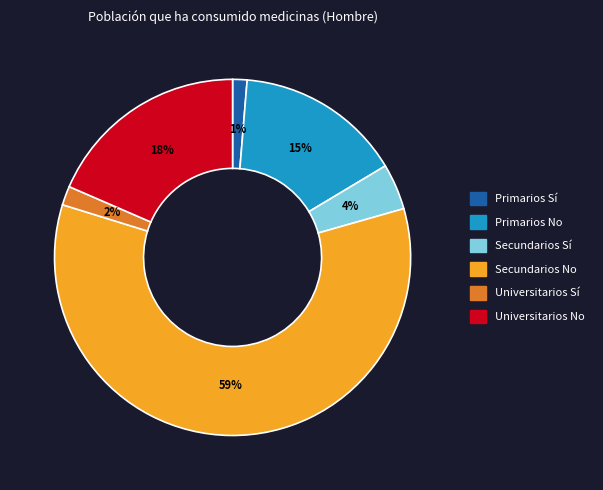

True or false: Secundarios No accounts for 45% of the total.

False